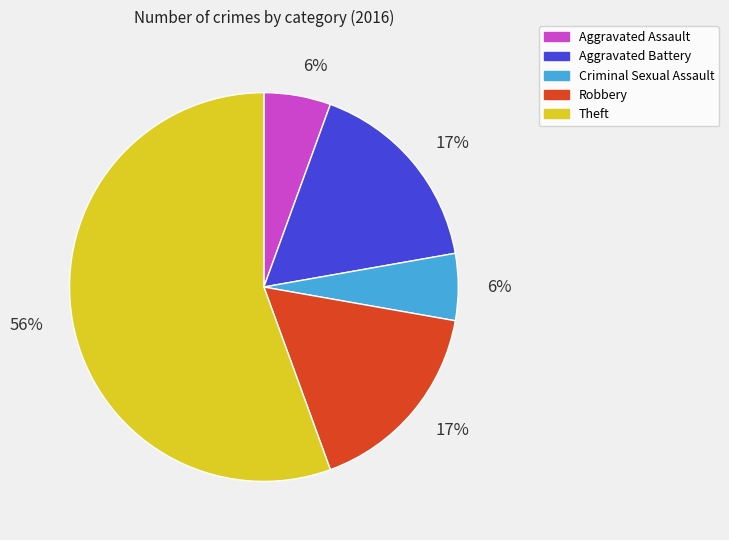

Which category has the biggest portion of the pie?

Theft